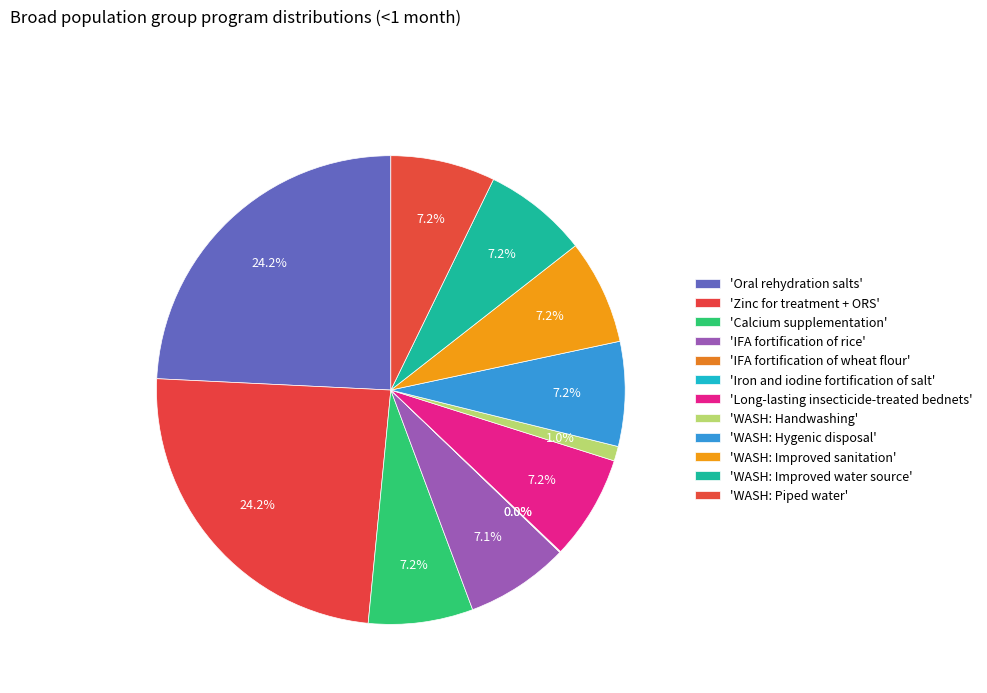

Which slice is the largest?

Oral rehydration salts